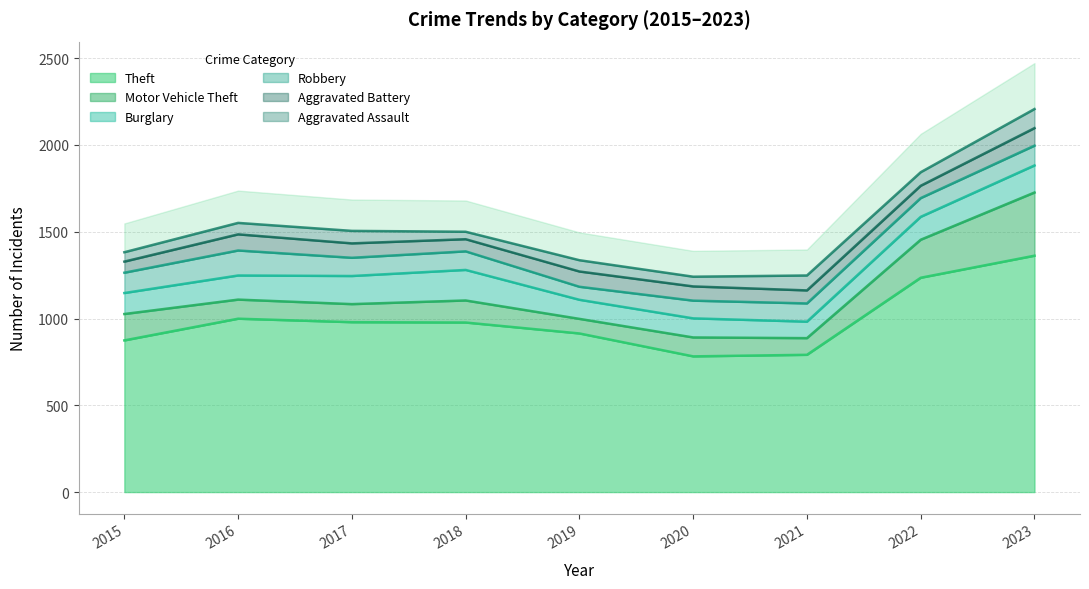

Which series has the widest spread of values?

Theft